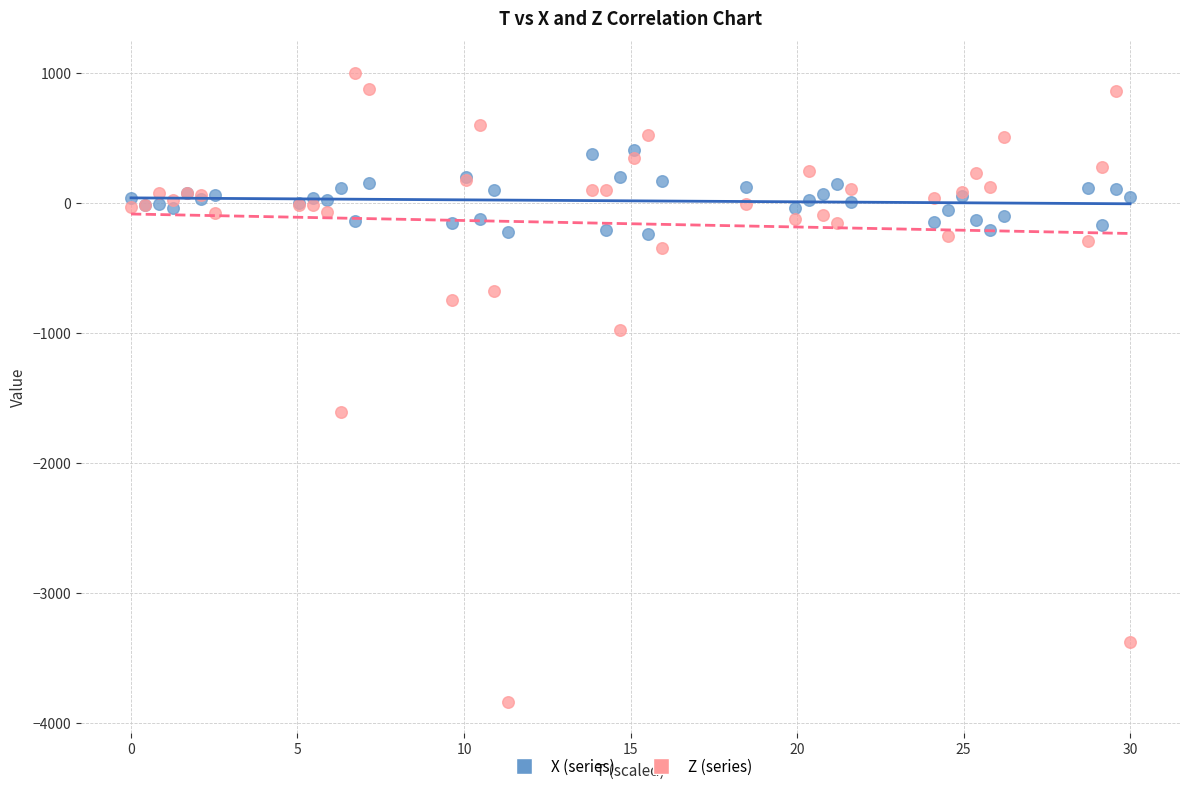

What are all the series names shown in the legend?

X (series), Z (series)